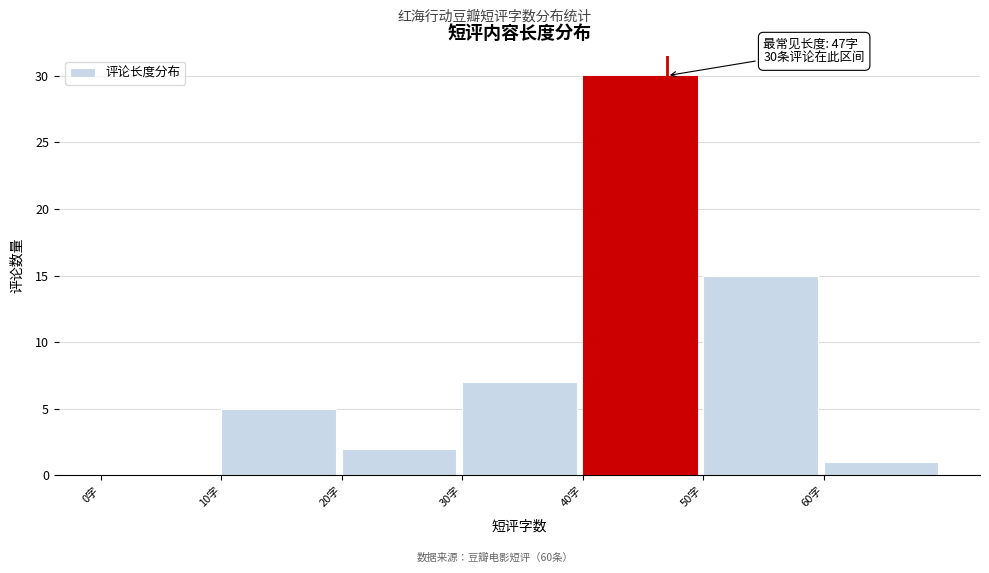

Over which range of the x-axis is the bar tallest?

40 to 50